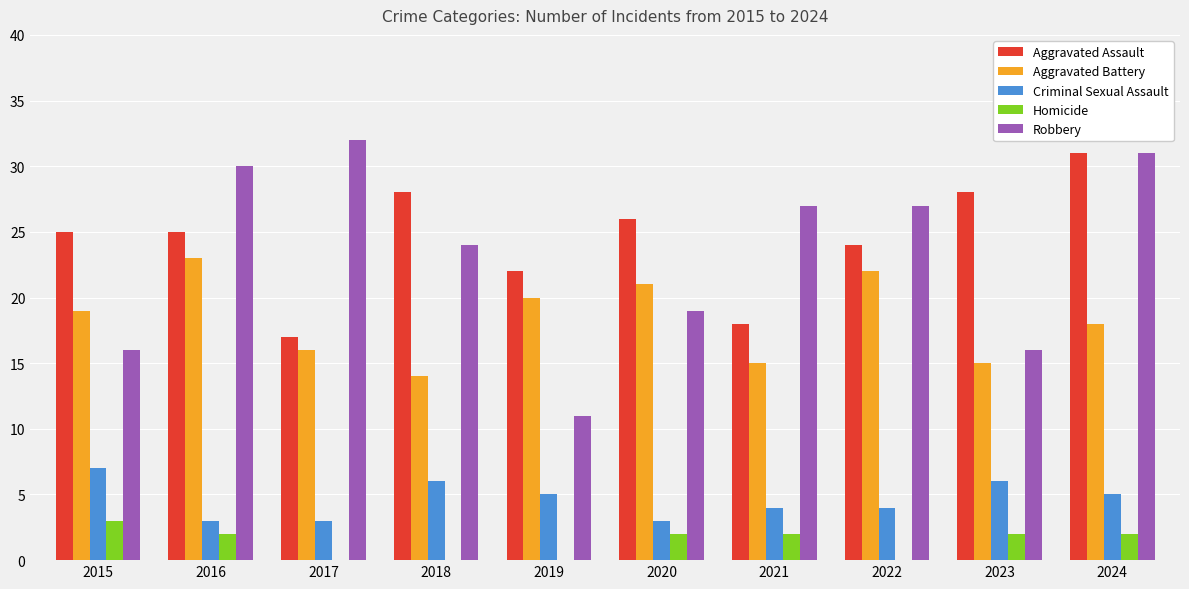

The value of Homicide at 2017 is 0. True or false?

True